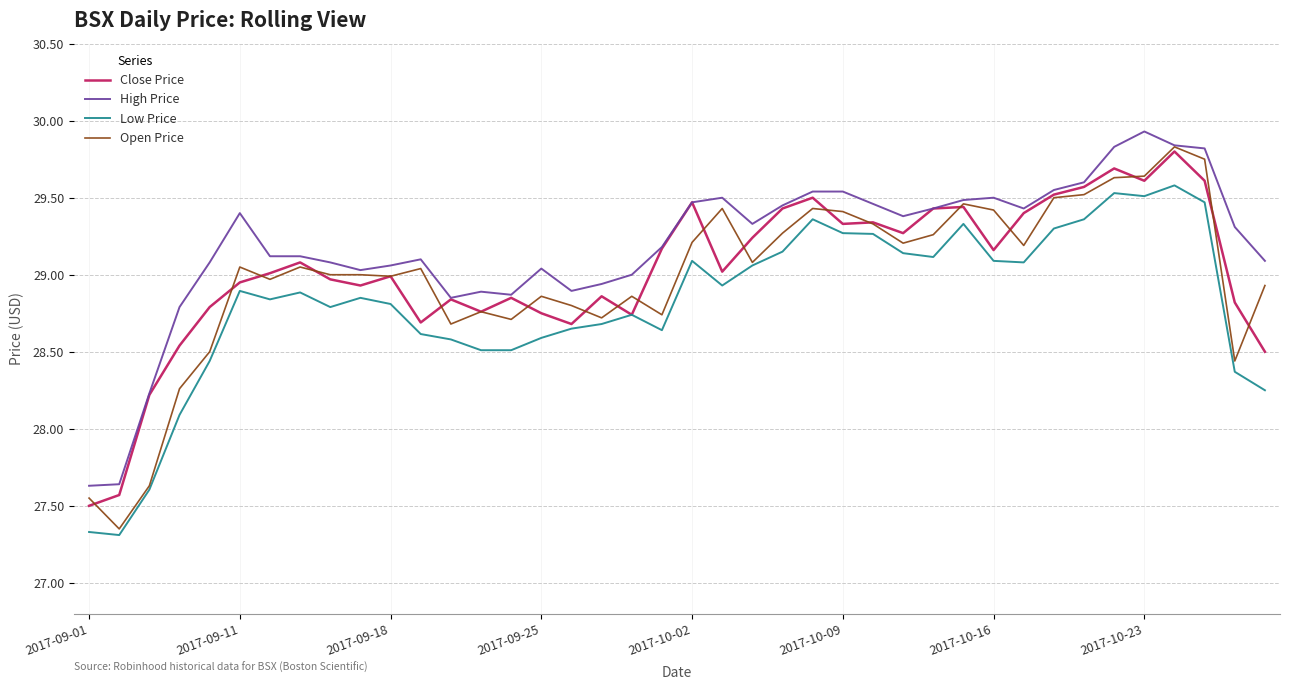

What is the minimum value shown in the chart?

27.3